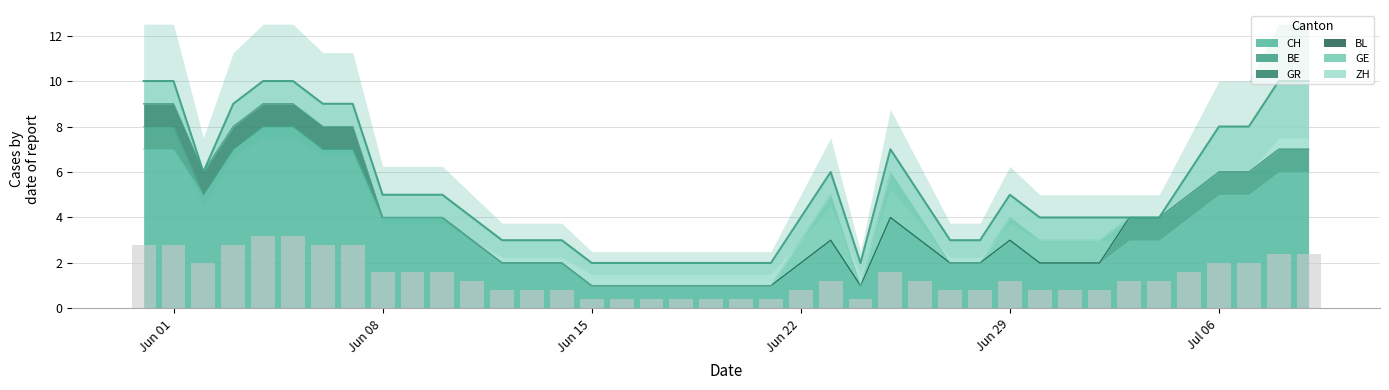

Between 15 and 35, which series saw the biggest shift?

CH